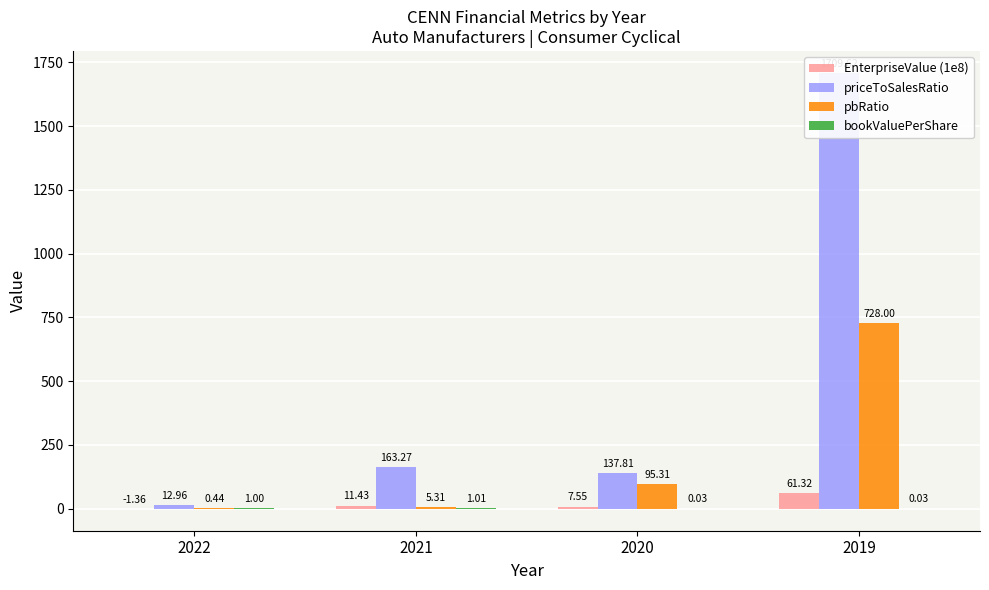

Which series has the largest range (max minus min)?

priceToSalesRatio